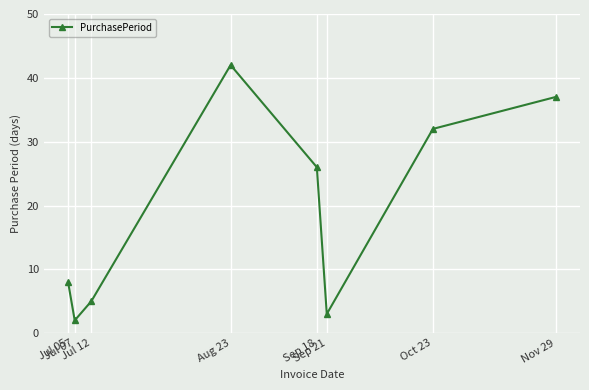

Reading left to right, list all the values displayed in this chart.

8	2	5	42	26	3	32	37